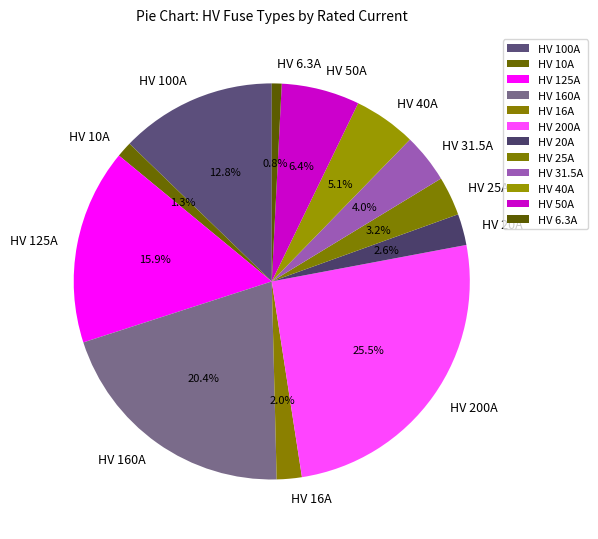

Do HV 200A and HV 25A together represent more than half of the pie?

No